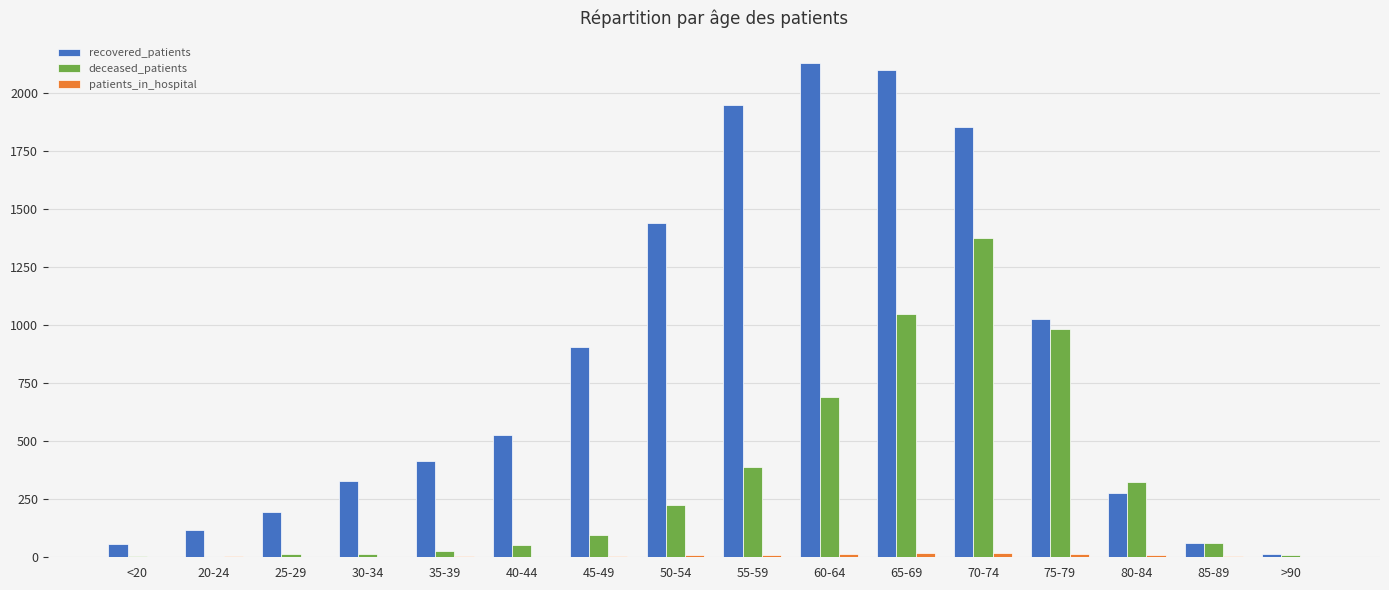

What is the sum of the deceased_patients values at 55-59 and 60-64?

1076